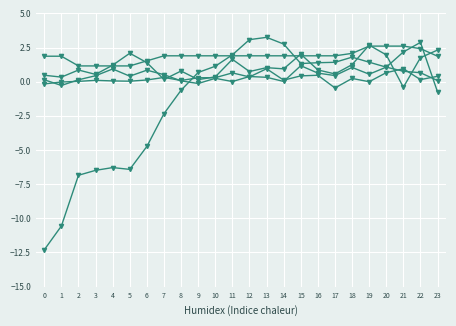

How many distinct data groups are displayed?

5